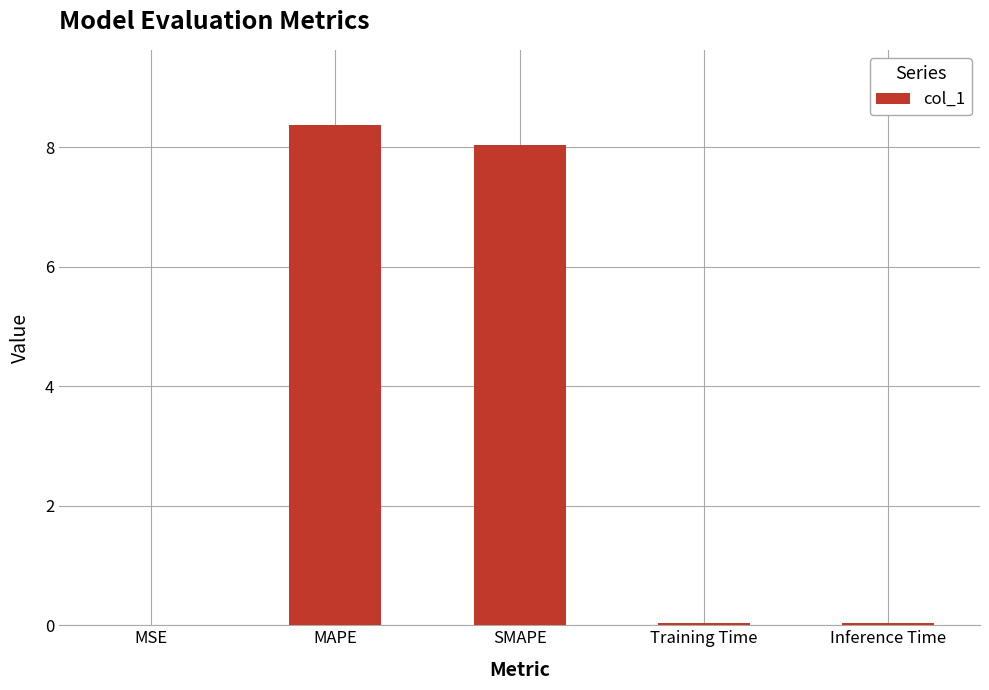

Is it true that the value at MSE is 0.0?

True